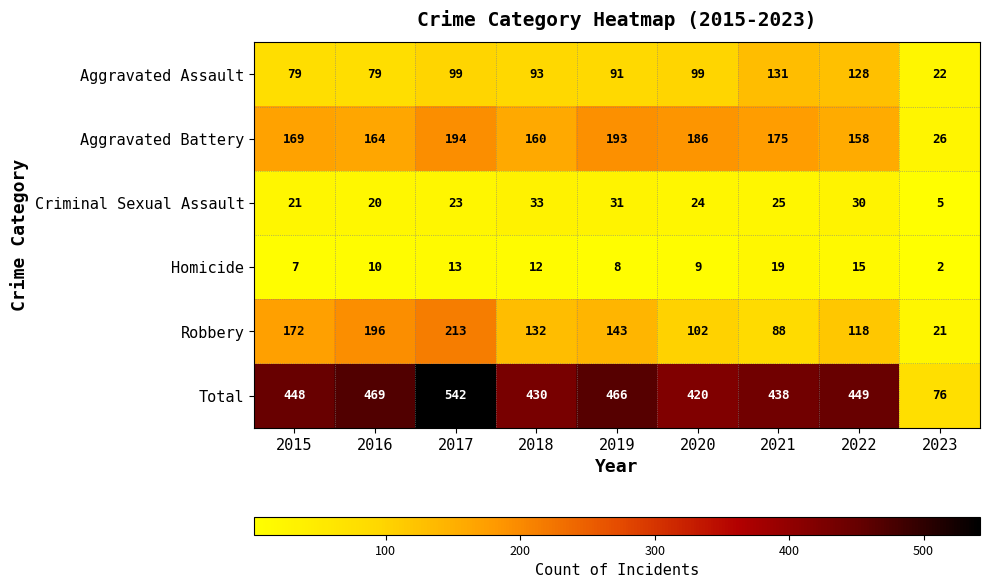

Where is Aggravated Battery nearest to the value 110?

2022